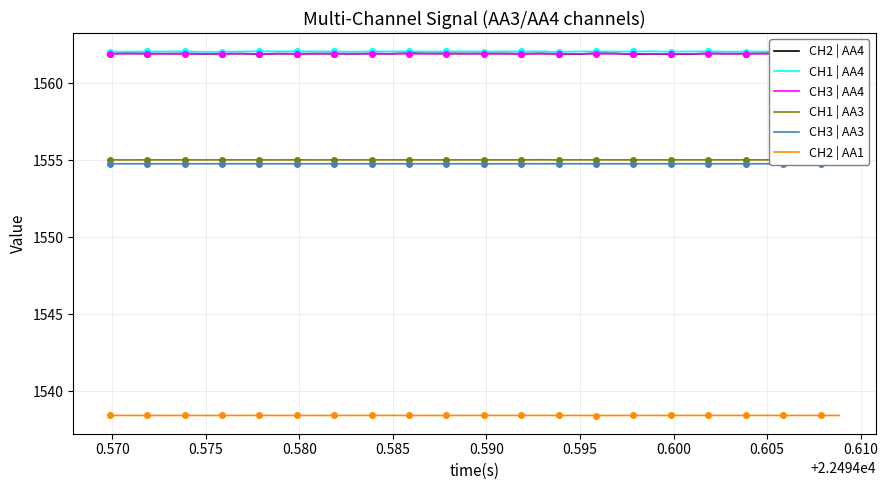

What is the maximum value for CH3 | AA3?

1554.8